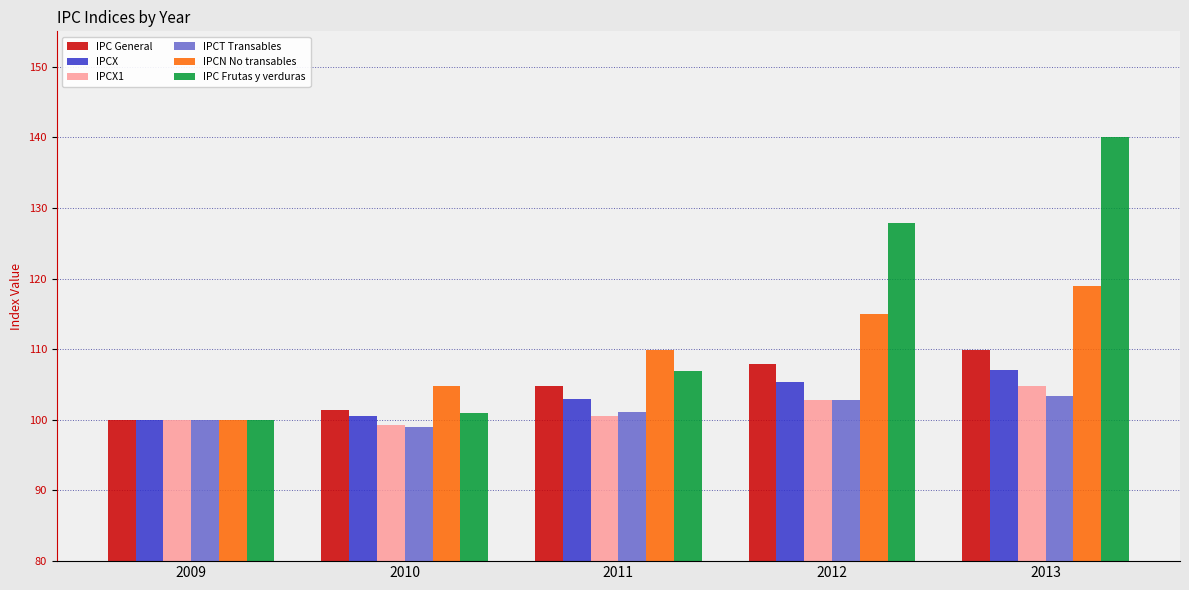

How many groups of bars are there?

5